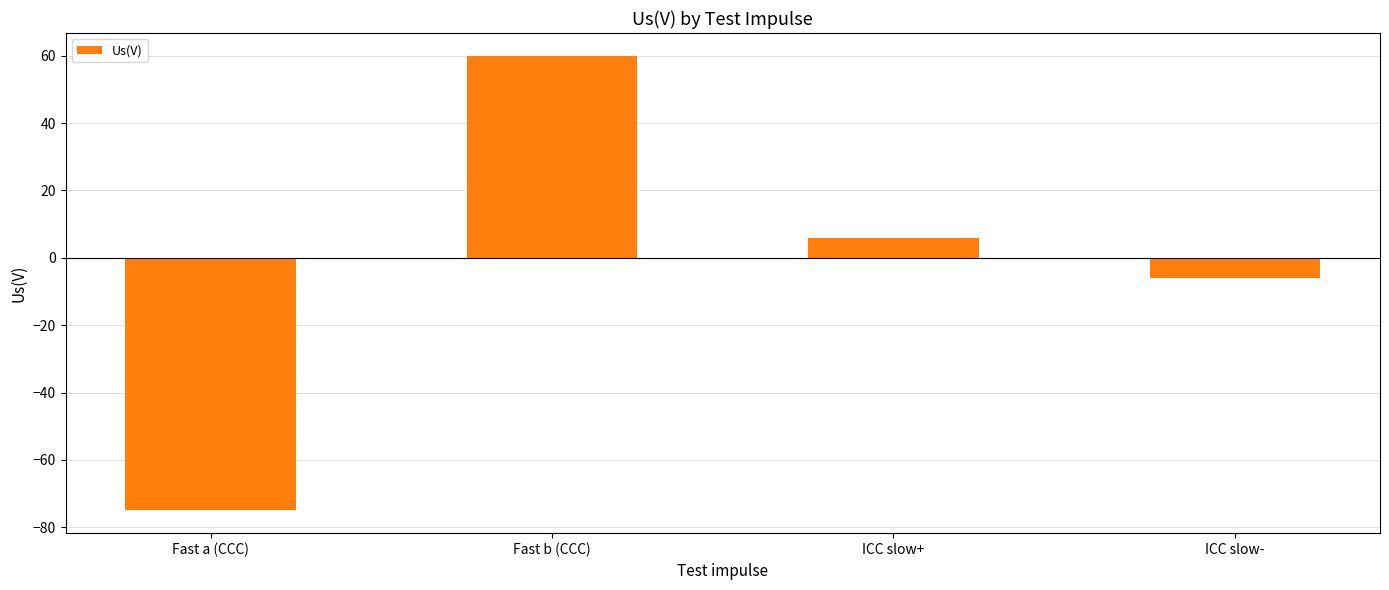

Does the chart contain any negative values?

Yes